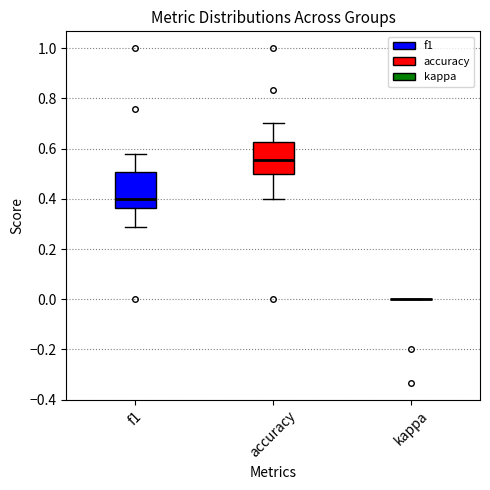

Reading left to right, transcribe this box plot: for each box, give where its median line is, the range the box spans, and where its two whiskers end, as read against the y-axis. The values are not printed on the chart, so give them approximately, as read against the axis.

f1: median 0.40, box 0.36 to 0.50, whiskers 0.28 to 0.58
accuracy: median 0.56, box 0.50 to 0.62, whiskers 0.40 to 0.70
kappa: box collapsed to a line at 0.00, whiskers 0.00 to 0.00